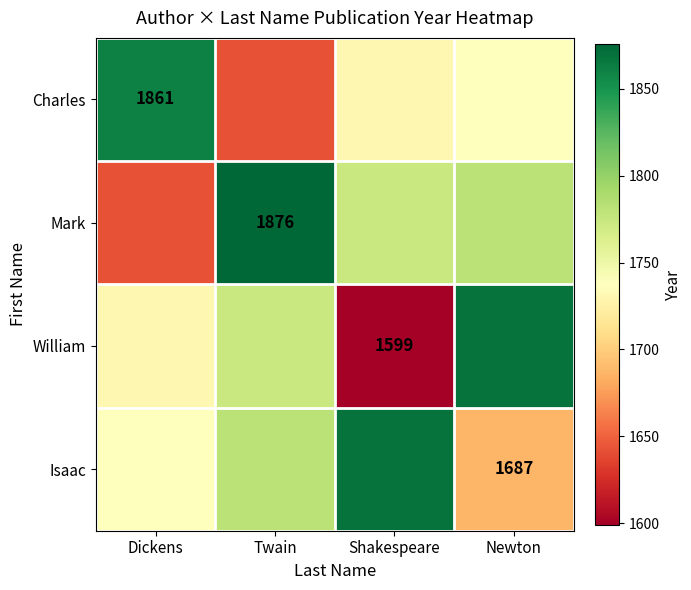

Is it true that William equals 1599.0 at Shakespeare?

True